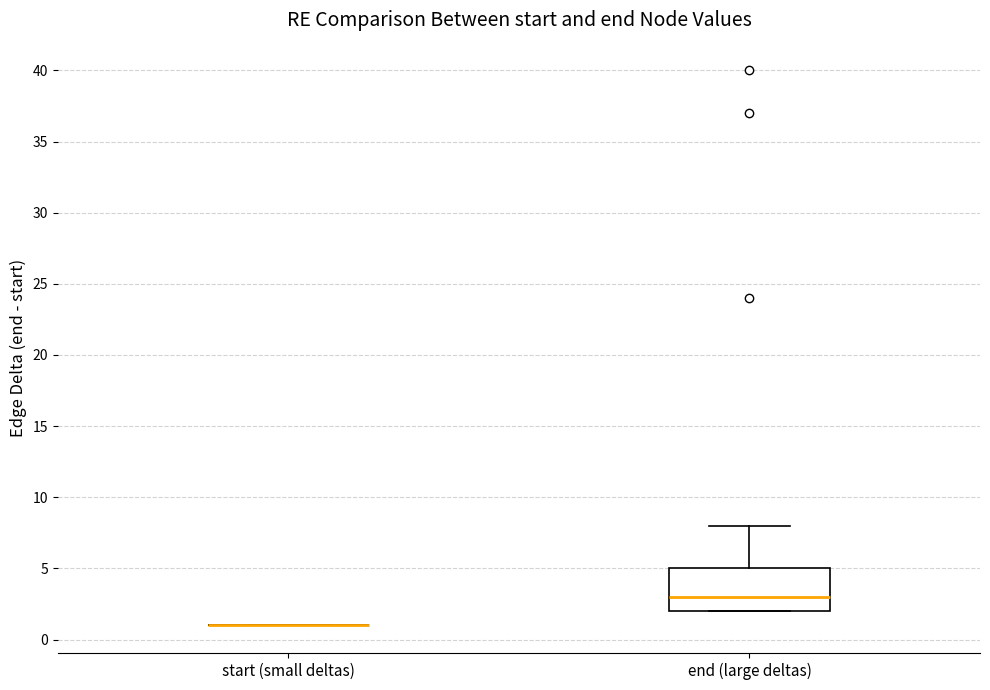

Reading left to right, read every box against the y-axis: the position of its median line, the range the box covers, and the ends of its whiskers. The values are not printed on the chart, so give them approximately, as read against the axis.

start (small deltas): box collapsed to a line at 1, whiskers 1 to 1
end (large deltas): median 3, box 2 to 5, whiskers 2 to 8